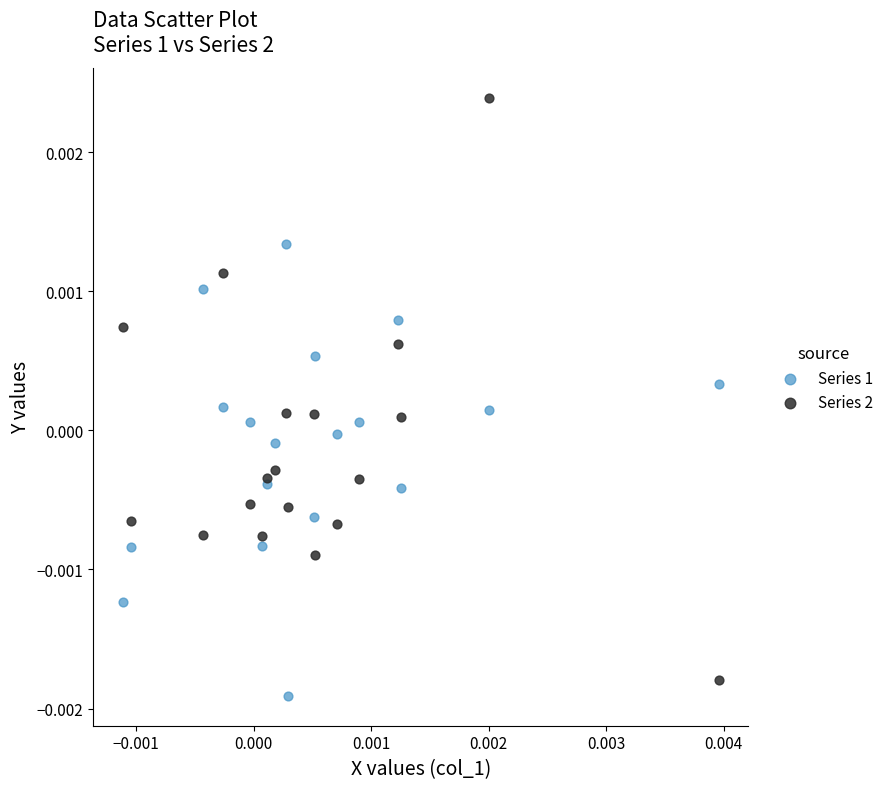

Which series has the widest spread of Y values?

Series 2